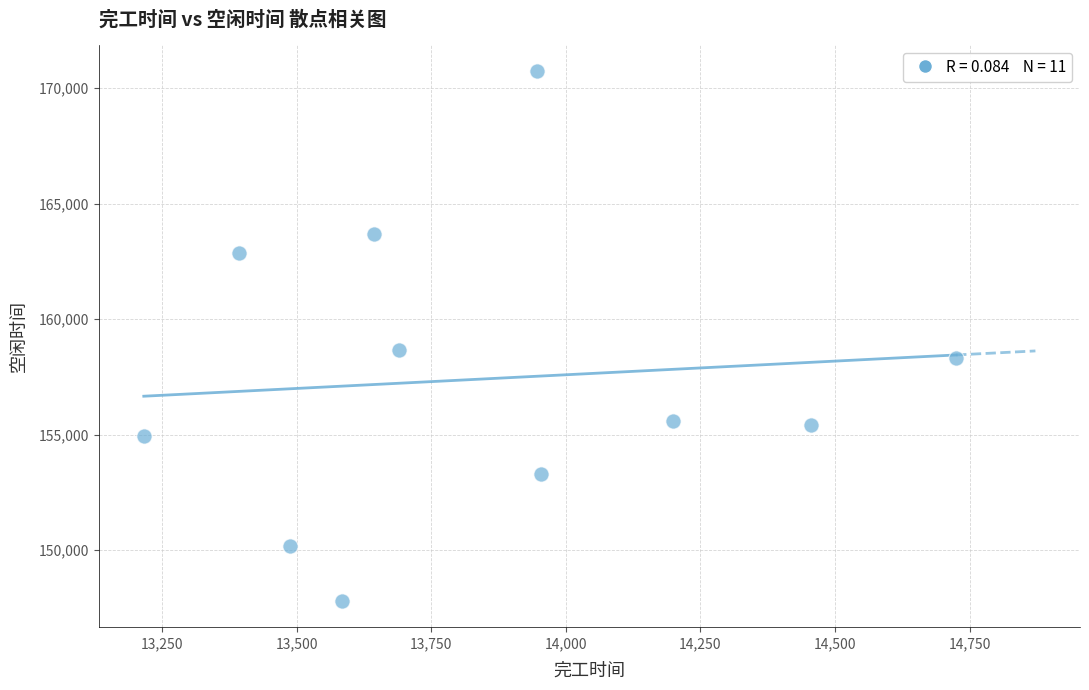

What Y value in the scatter plot is closest to 159266?

158680.5